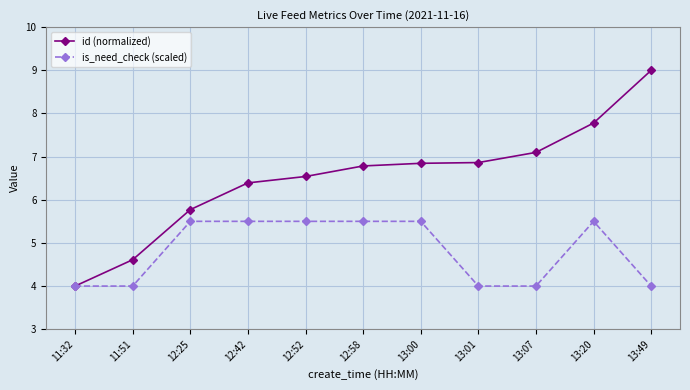

Is the value of is_need_check (scaled) at 12:58 greater than the value of id (normalized) at 12:25?

No